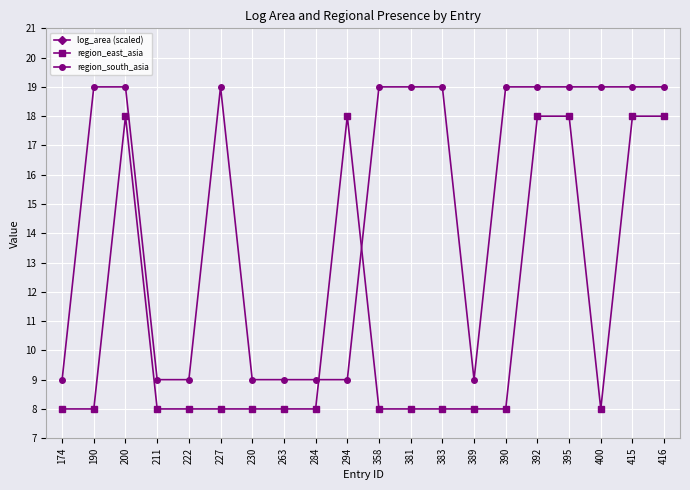

True or false: log_area (scaled) has more than 1 points higher than both neighbors.

True